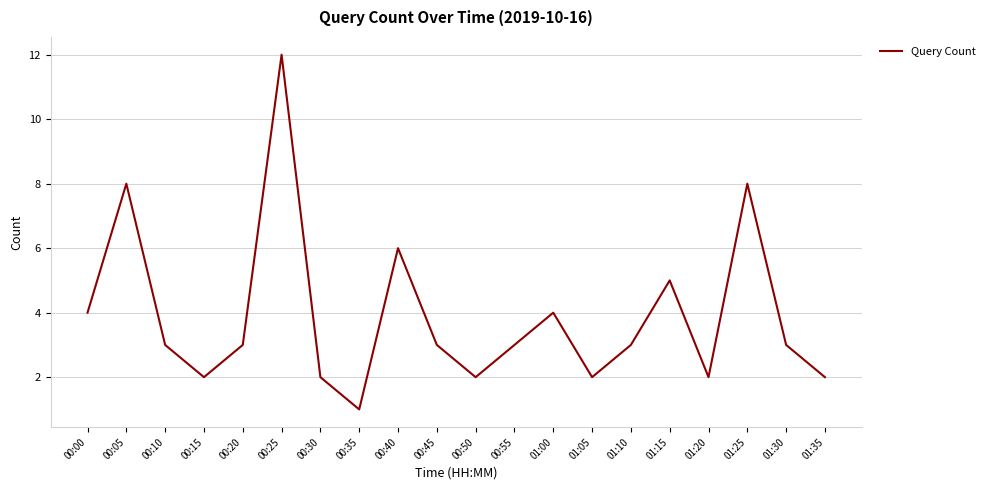

What is the difference between the values at 01:20 and 00:10?

1